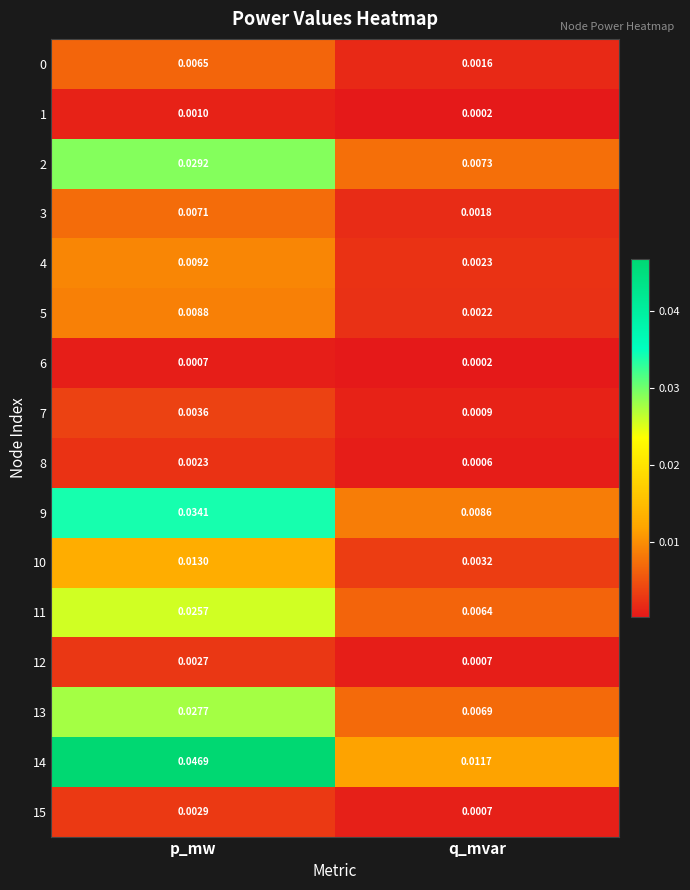

Rank the categories by 14 value from lowest to highest.

q_mvar, p_mw